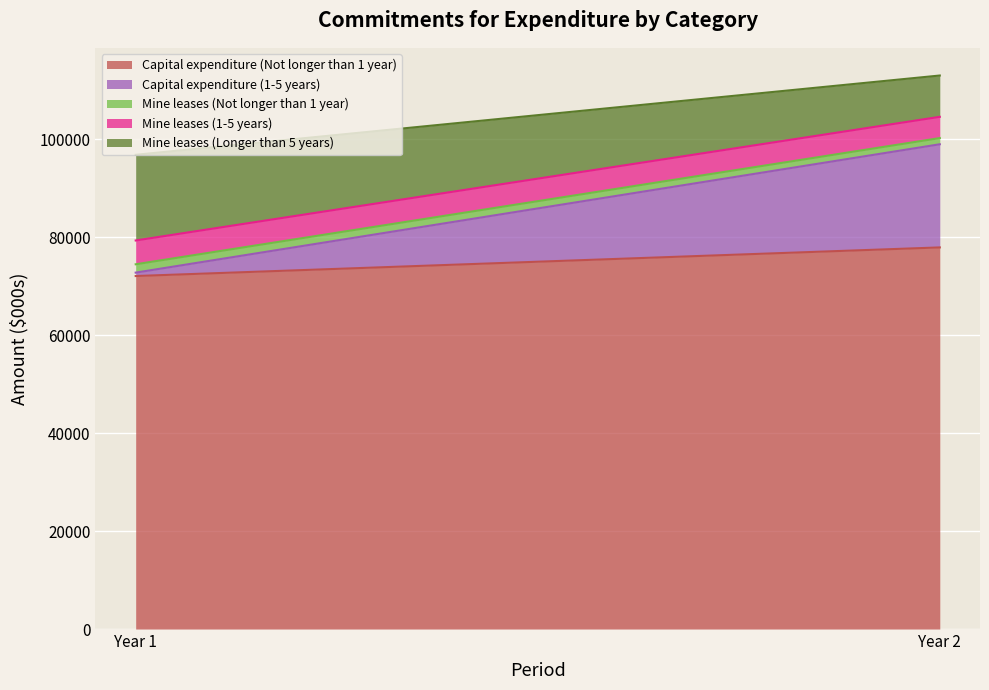

What is the value of the Mine leases (Longer than 5 years) point at the 2nd from the left?

8435